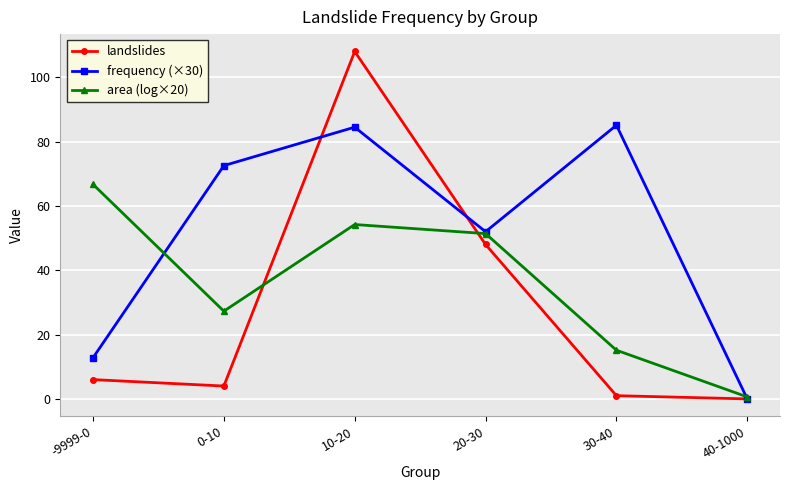

What is the difference between the maximum and minimum values in the area (log×20) series?

66.1